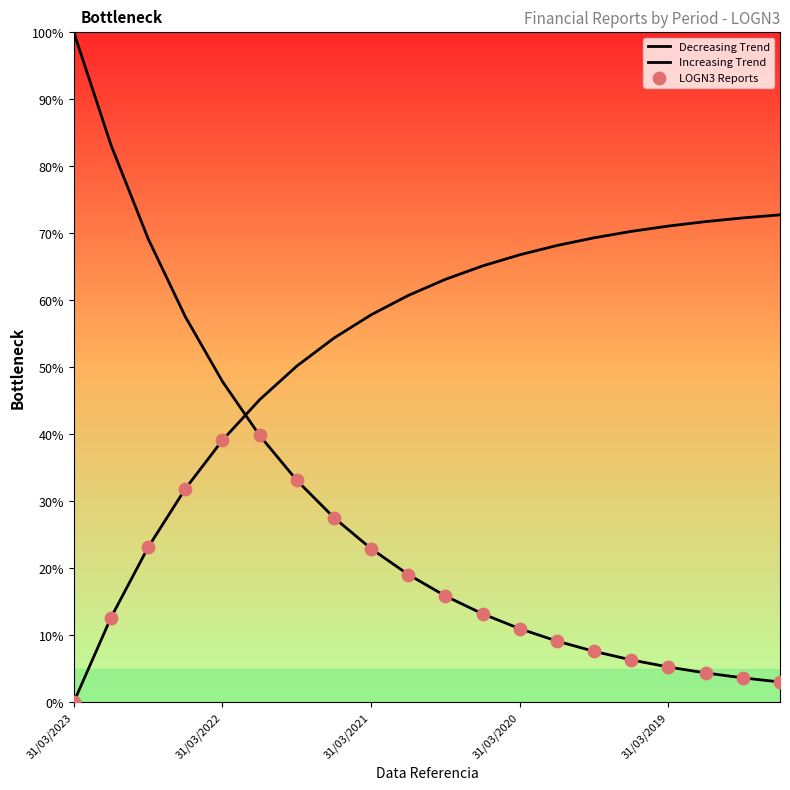

Which series reaches the maximum Y coordinate?

Decreasing Trend